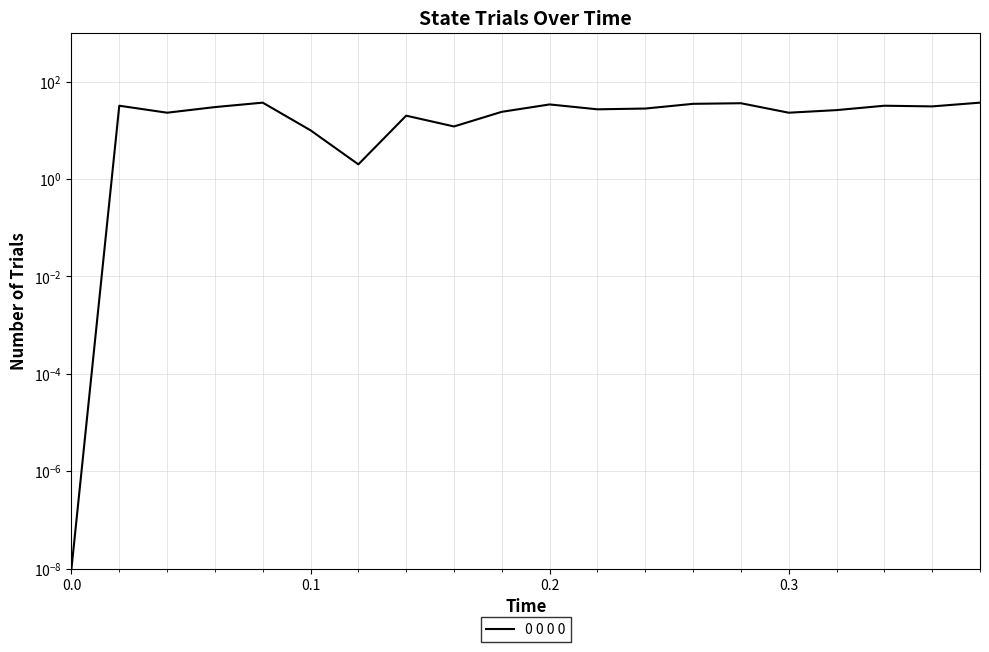

How many points are lower than both their immediate neighbors (excluding endpoints)?

6